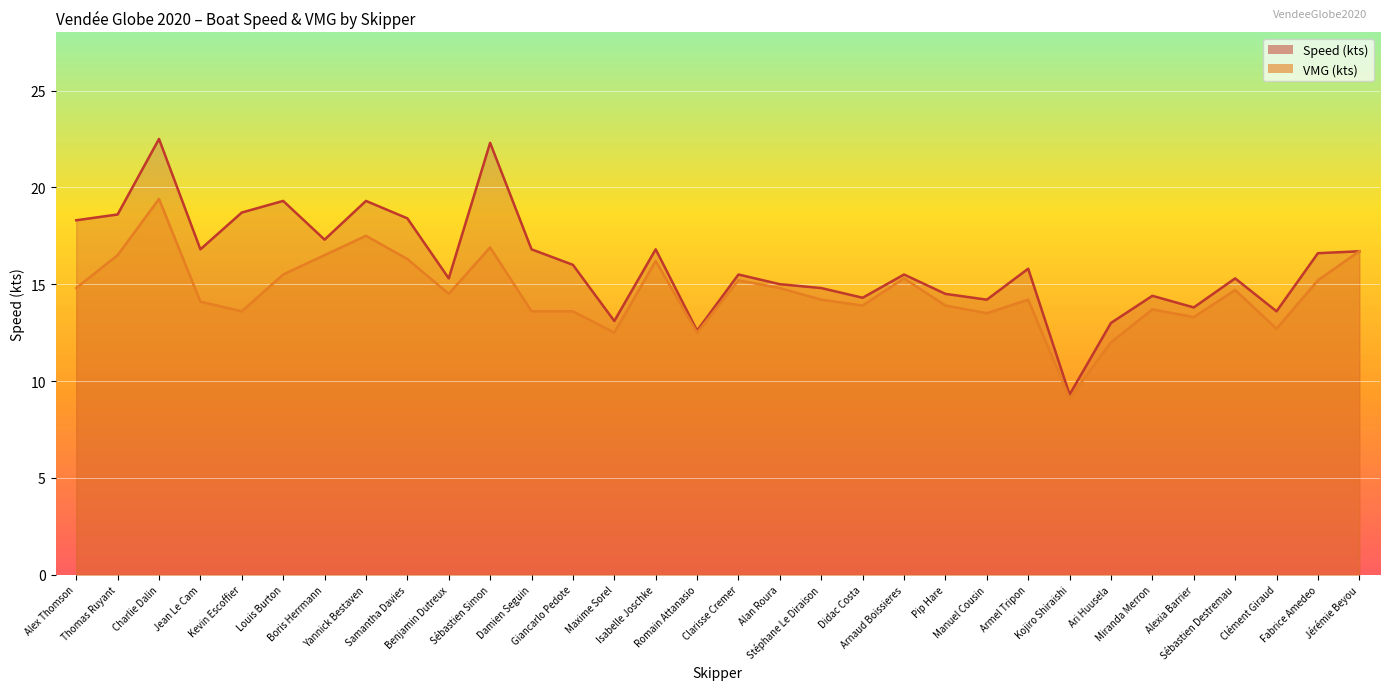

What is the smallest value displayed?

9.1